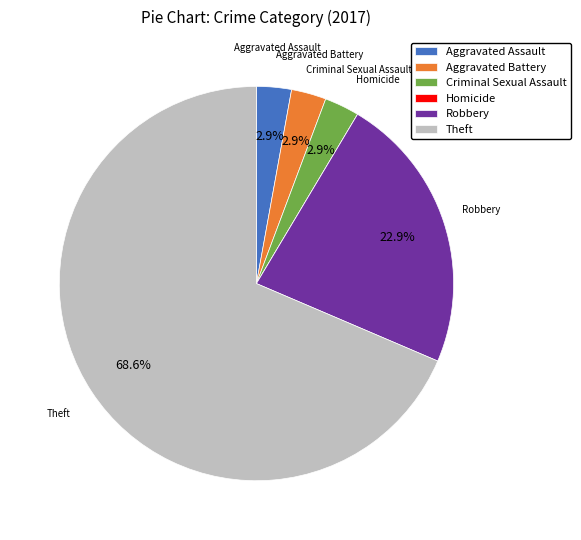

Does any single category account for the majority?

Yes